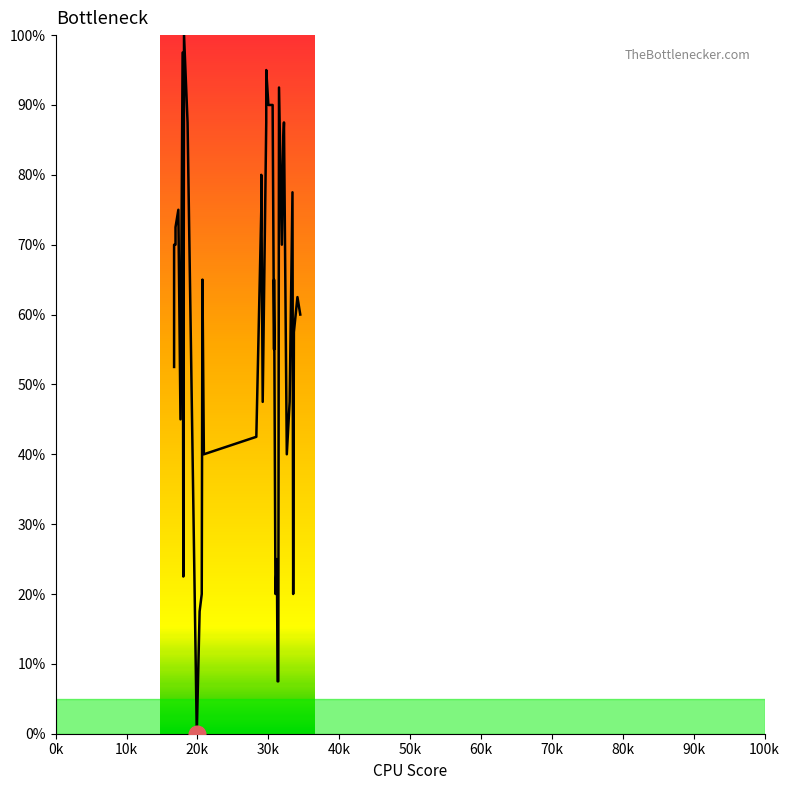

What is the change in value from 20k to 50k?

-25.0